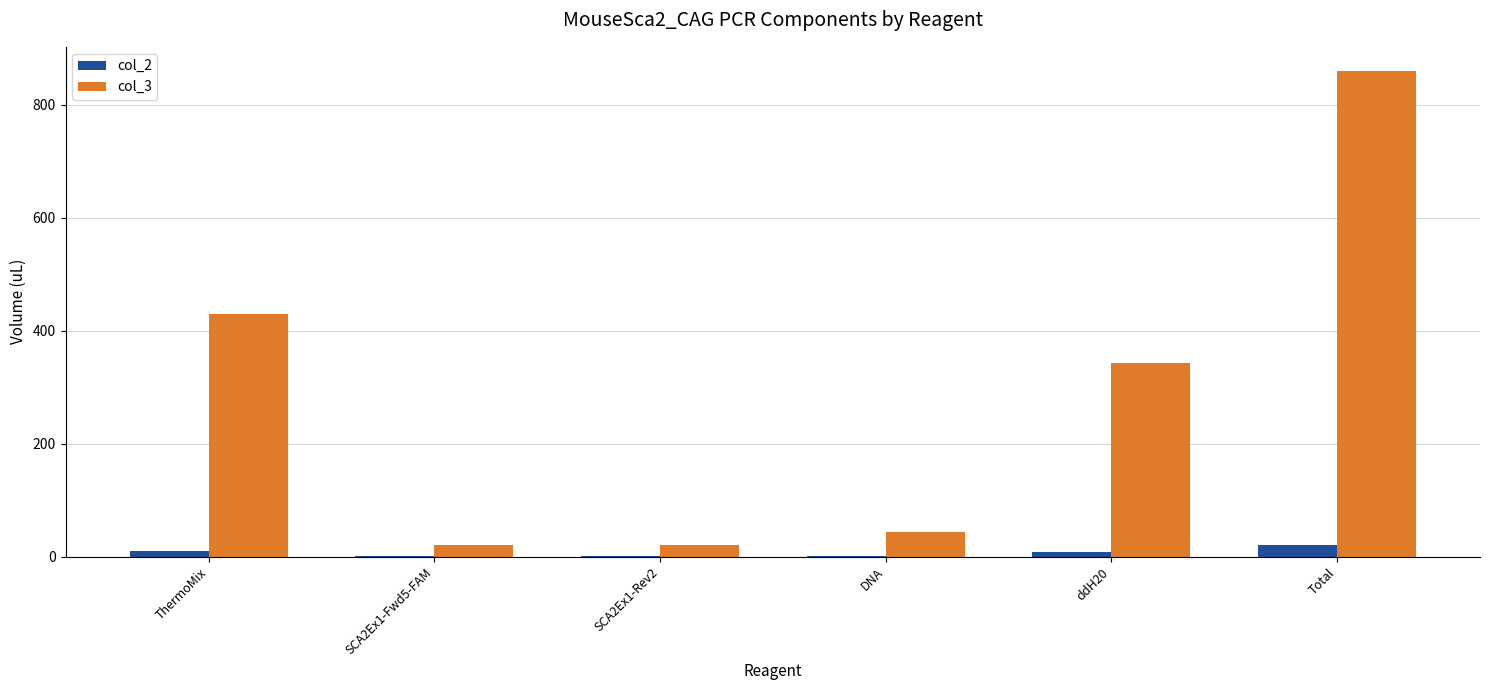

At which category does the chart reach its peak across all series?

Total